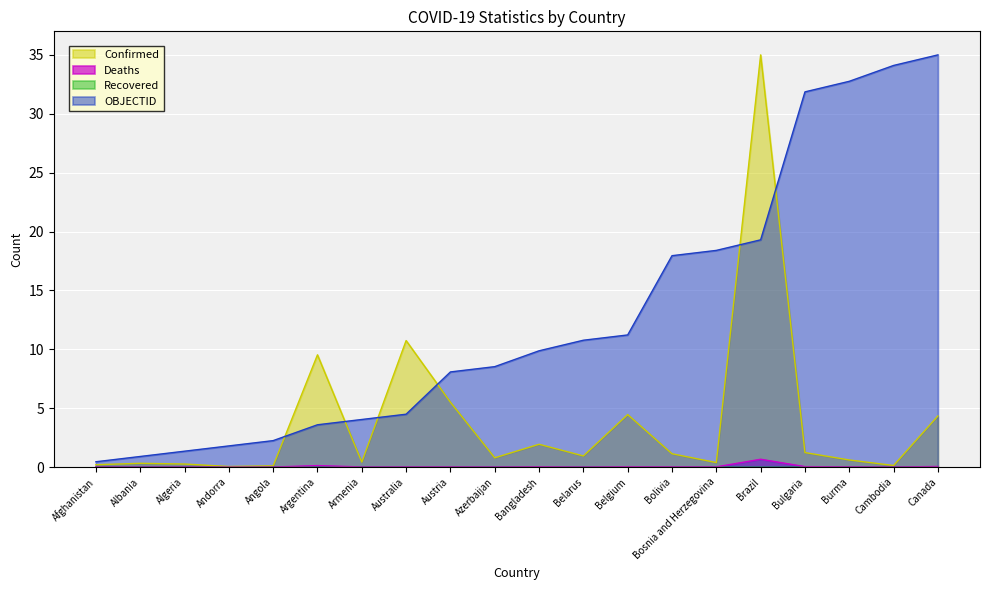

At which category is the sum across all series the highest?

Brazil